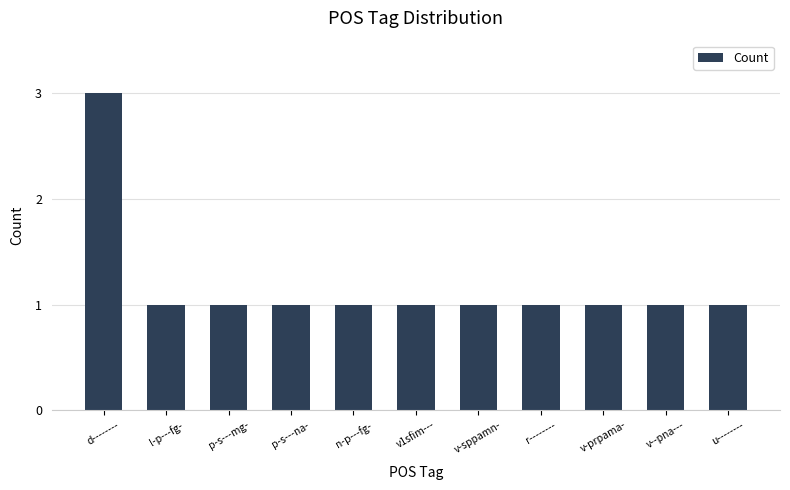

What is the sum of all values?

13